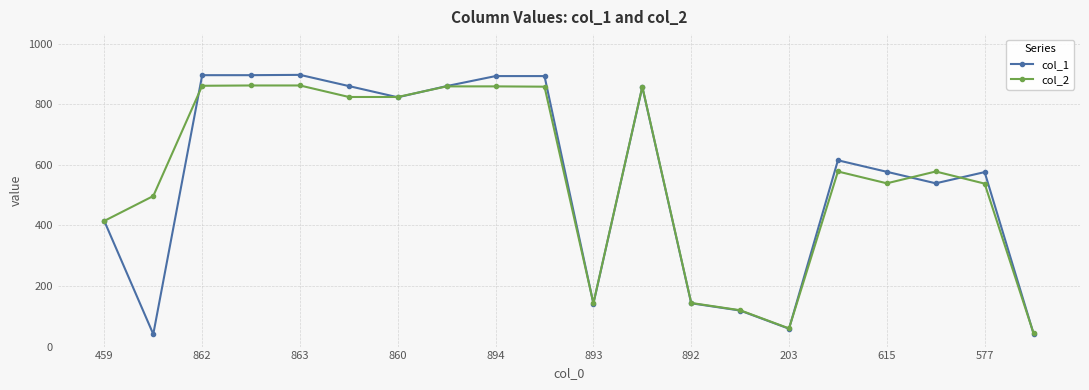

What are all the series names shown in the legend?

col_1, col_2